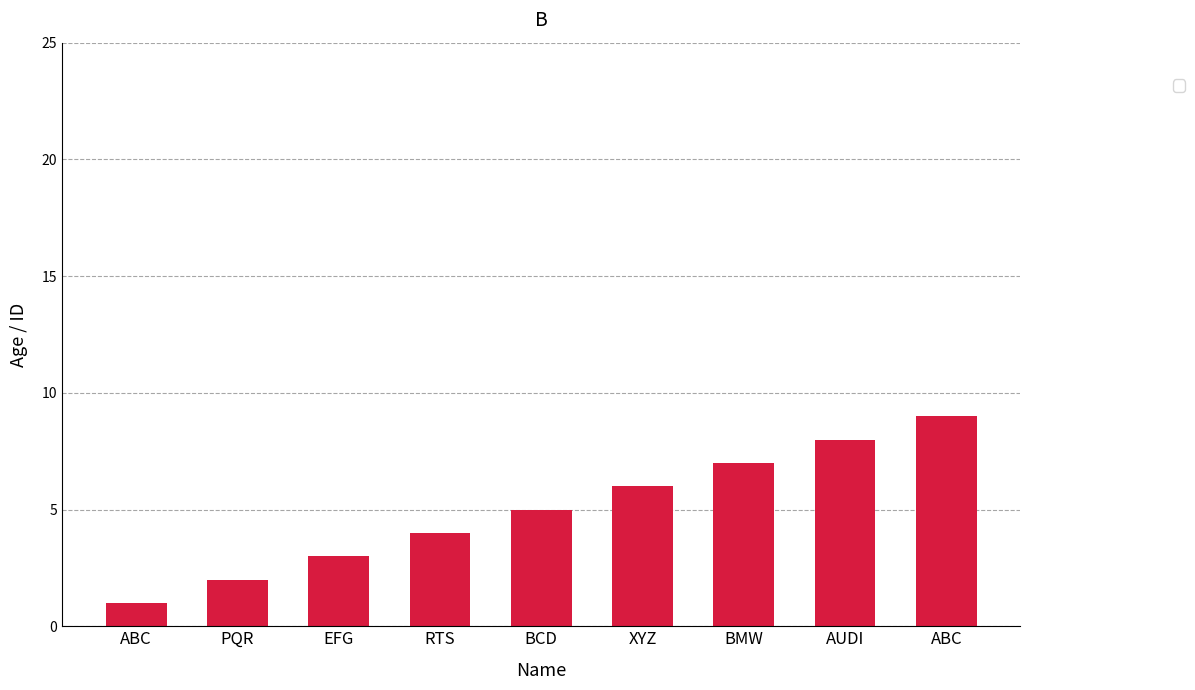

Does the chart contain any negative values?

No